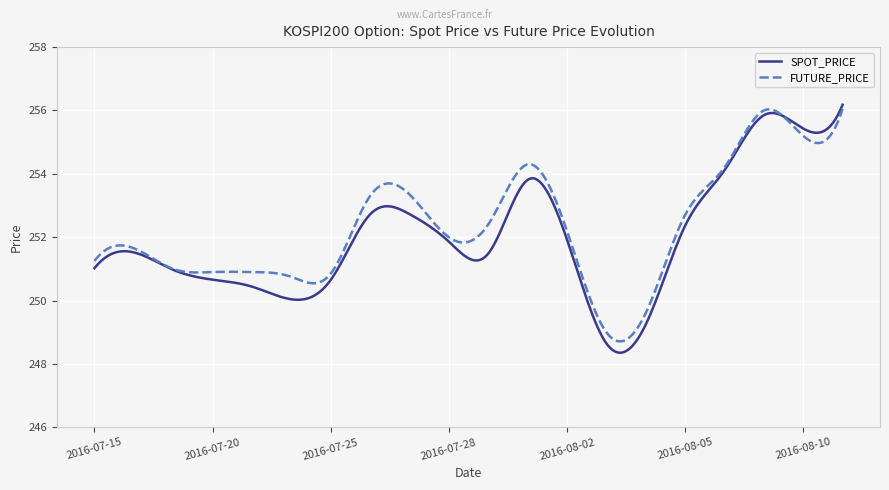

Which series has the largest range (max minus min)?

SPOT_PRICE